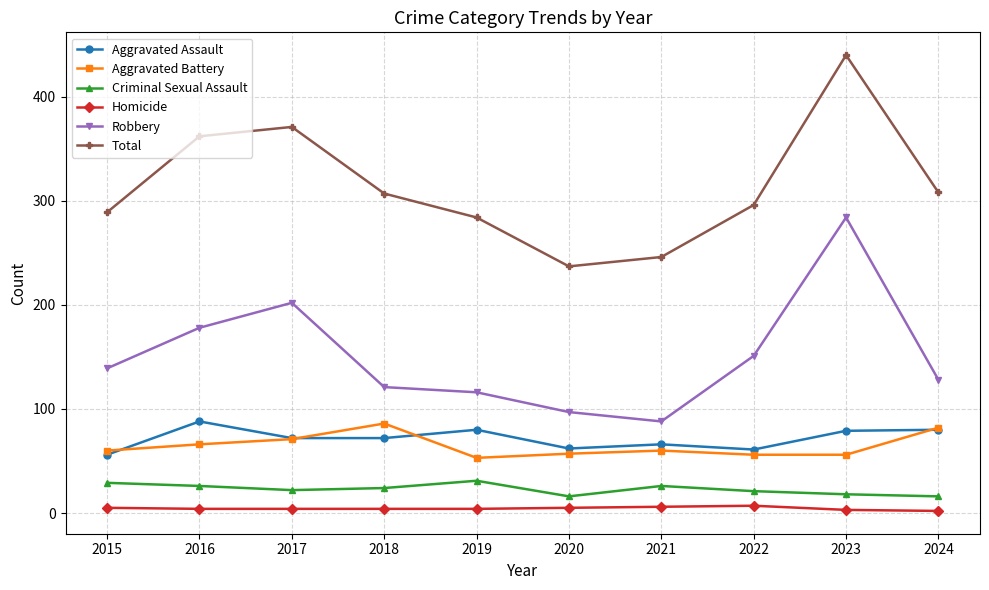

True or false: Total and Criminal Sexual Assault cross at least once.

False